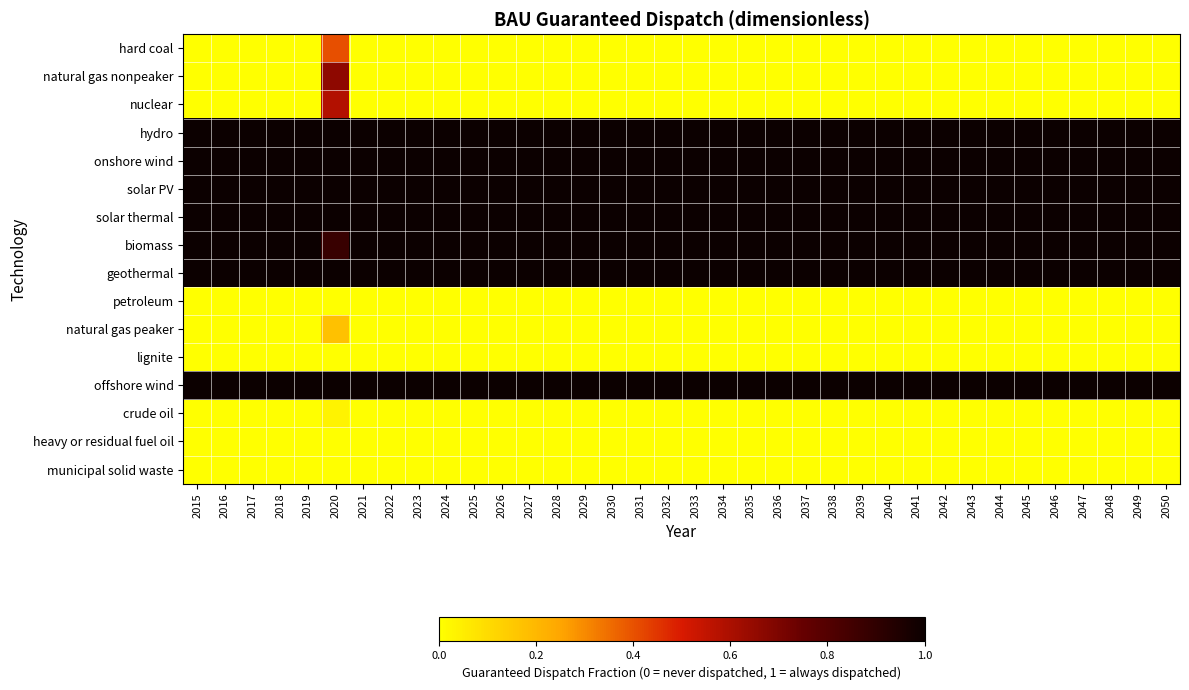

Reading right to left, list all the values displayed in this chart.

hard coal: 2050=0.0	2049=0.0	2048=0.0	2047=0.0	2046=0.0	2045=0.0	2044=0.0	2043=0.0	2042=0.0	2041=0.0	2040=0.0	2039=0.0	2038=0.0	2037=0.0	2036=0.0	2035=0.0	2034=0.0	2033=0.0	2032=0.0	2031=0.0	2030=0.0	2029=0.0	2028=0.0	2027=0.0	2026=0.0	2025=0.0	2024=0.0	2023=0.0	2022=0.0	2021=0.0	2020=0.4	2019=0.0	2018=0.0	2017=0.0	2016=0.0	2015=0.0
natural gas nonpeaker: 2050=0.0	2049=0.0	2048=0.0	2047=0.0	2046=0.0	2045=0.0	2044=0.0	2043=0.0	2042=0.0	2041=0.0	2040=0.0	2039=0.0	2038=0.0	2037=0.0	2036=0.0	2035=0.0	2034=0.0	2033=0.0	2032=0.0	2031=0.0	2030=0.0	2029=0.0	2028=0.0	2027=0.0	2026=0.0	2025=0.0	2024=0.0	2023=0.0	2022=0.0	2021=0.0	2020=0.7	2019=0.0	2018=0.0	2017=0.0	2016=0.0	2015=0.0
nuclear: 2050=0.0	2049=0.0	2048=0.0	2047=0.0	2046=0.0	2045=0.0	2044=0.0	2043=0.0	2042=0.0	2041=0.0	2040=0.0	2039=0.0	2038=0.0	2037=0.0	2036=0.0	2035=0.0	2034=0.0	2033=0.0	2032=0.0	2031=0.0	2030=0.0	2029=0.0	2028=0.0	2027=0.0	2026=0.0	2025=0.0	2024=0.0	2023=0.0	2022=0.0	2021=0.0	2020=0.6	2019=0.0	2018=0.0	2017=0.0	2016=0.0	2015=0.0
hydro: 2050=1.0	2049=1.0	2048=1.0	2047=1.0	2046=1.0	2045=1.0	2044=1.0	2043=1.0	2042=1.0	2041=1.0	2040=1.0	2039=1.0	2038=1.0	2037=1.0	2036=1.0	2035=1.0	2034=1.0	2033=1.0	2032=1.0	2031=1.0	2030=1.0	2029=1.0	2028=1.0	2027=1.0	2026=1.0	2025=1.0	2024=1.0	2023=1.0	2022=1.0	2021=1.0	2020=1.0	2019=1.0	2018=1.0	2017=1.0	2016=1.0	2015=1.0
onshore wind: 2050=1.0	2049=1.0	2048=1.0	2047=1.0	2046=1.0	2045=1.0	2044=1.0	2043=1.0	2042=1.0	2041=1.0	2040=1.0	2039=1.0	2038=1.0	2037=1.0	2036=1.0	2035=1.0	2034=1.0	2033=1.0	2032=1.0	2031=1.0	2030=1.0	2029=1.0	2028=1.0	2027=1.0	2026=1.0	2025=1.0	2024=1.0	2023=1.0	2022=1.0	2021=1.0	2020=1.0	2019=1.0	2018=1.0	2017=1.0	2016=1.0	2015=1.0
solar PV: 2050=1.0	2049=1.0	2048=1.0	2047=1.0	2046=1.0	2045=1.0	2044=1.0	2043=1.0	2042=1.0	2041=1.0	2040=1.0	2039=1.0	2038=1.0	2037=1.0	2036=1.0	2035=1.0	2034=1.0	2033=1.0	2032=1.0	2031=1.0	2030=1.0	2029=1.0	2028=1.0	2027=1.0	2026=1.0	2025=1.0	2024=1.0	2023=1.0	2022=1.0	2021=1.0	2020=1.0	2019=1.0	2018=1.0	2017=1.0	2016=1.0	2015=1.0
solar thermal: 2050=1.0	2049=1.0	2048=1.0	2047=1.0	2046=1.0	2045=1.0	2044=1.0	2043=1.0	2042=1.0	2041=1.0	2040=1.0	2039=1.0	2038=1.0	2037=1.0	2036=1.0	2035=1.0	2034=1.0	2033=1.0	2032=1.0	2031=1.0	2030=1.0	2029=1.0	2028=1.0	2027=1.0	2026=1.0	2025=1.0	2024=1.0	2023=1.0	2022=1.0	2021=1.0	2020=1.0	2019=1.0	2018=1.0	2017=1.0	2016=1.0	2015=1.0
biomass: 2050=1.0	2049=1.0	2048=1.0	2047=1.0	2046=1.0	2045=1.0	2044=1.0	2043=1.0	2042=1.0	2041=1.0	2040=1.0	2039=1.0	2038=1.0	2037=1.0	2036=1.0	2035=1.0	2034=1.0	2033=1.0	2032=1.0	2031=1.0	2030=1.0	2029=1.0	2028=1.0	2027=1.0	2026=1.0	2025=1.0	2024=1.0	2023=1.0	2022=1.0	2021=1.0	2020=0.9	2019=1.0	2018=1.0	2017=1.0	2016=1.0	2015=1.0
geothermal: 2050=1.0	2049=1.0	2048=1.0	2047=1.0	2046=1.0	2045=1.0	2044=1.0	2043=1.0	2042=1.0	2041=1.0	2040=1.0	2039=1.0	2038=1.0	2037=1.0	2036=1.0	2035=1.0	2034=1.0	2033=1.0	2032=1.0	2031=1.0	2030=1.0	2029=1.0	2028=1.0	2027=1.0	2026=1.0	2025=1.0	2024=1.0	2023=1.0	2022=1.0	2021=1.0	2020=1.0	2019=1.0	2018=1.0	2017=1.0	2016=1.0	2015=1.0
petroleum: 2050=0.0	2049=0.0	2048=0.0	2047=0.0	2046=0.0	2045=0.0	2044=0.0	2043=0.0	2042=0.0	2041=0.0	2040=0.0	2039=0.0	2038=0.0	2037=0.0	2036=0.0	2035=0.0	2034=0.0	2033=0.0	2032=0.0	2031=0.0	2030=0.0	2029=0.0	2028=0.0	2027=0.0	2026=0.0	2025=0.0	2024=0.0	2023=0.0	2022=0.0	2021=0.0	2020=0.0	2019=0.0	2018=0.0	2017=0.0	2016=0.0	2015=0.0
natural gas peaker: 2050=0.0	2049=0.0	2048=0.0	2047=0.0	2046=0.0	2045=0.0	2044=0.0	2043=0.0	2042=0.0	2041=0.0	2040=0.0	2039=0.0	2038=0.0	2037=0.0	2036=0.0	2035=0.0	2034=0.0	2033=0.0	2032=0.0	2031=0.0	2030=0.0	2029=0.0	2028=0.0	2027=0.0	2026=0.0	2025=0.0	2024=0.0	2023=0.0	2022=0.0	2021=0.0	2020=0.2	2019=0.0	2018=0.0	2017=0.0	2016=0.0	2015=0.0
lignite: 2050=0.0	2049=0.0	2048=0.0	2047=0.0	2046=0.0	2045=0.0	2044=0.0	2043=0.0	2042=0.0	2041=0.0	2040=0.0	2039=0.0	2038=0.0	2037=0.0	2036=0.0	2035=0.0	2034=0.0	2033=0.0	2032=0.0	2031=0.0	2030=0.0	2029=0.0	2028=0.0	2027=0.0	2026=0.0	2025=0.0	2024=0.0	2023=0.0	2022=0.0	2021=0.0	2020=0.0	2019=0.0	2018=0.0	2017=0.0	2016=0.0	2015=0.0
offshore wind: 2050=1.0	2049=1.0	2048=1.0	2047=1.0	2046=1.0	2045=1.0	2044=1.0	2043=1.0	2042=1.0	2041=1.0	2040=1.0	2039=1.0	2038=1.0	2037=1.0	2036=1.0	2035=1.0	2034=1.0	2033=1.0	2032=1.0	2031=1.0	2030=1.0	2029=1.0	2028=1.0	2027=1.0	2026=1.0	2025=1.0	2024=1.0	2023=1.0	2022=1.0	2021=1.0	2020=1.0	2019=1.0	2018=1.0	2017=1.0	2016=1.0	2015=1.0
crude oil: 2050=0.0	2049=0.0	2048=0.0	2047=0.0	2046=0.0	2045=0.0	2044=0.0	2043=0.0	2042=0.0	2041=0.0	2040=0.0	2039=0.0	2038=0.0	2037=0.0	2036=0.0	2035=0.0	2034=0.0	2033=0.0	2032=0.0	2031=0.0	2030=0.0	2029=0.0	2028=0.0	2027=0.0	2026=0.0	2025=0.0	2024=0.0	2023=0.0	2022=0.0	2021=0.0	2020=0.0	2019=0.0	2018=0.0	2017=0.0	2016=0.0	2015=0.0
heavy or residual fuel oil: 2050=0.0	2049=0.0	2048=0.0	2047=0.0	2046=0.0	2045=0.0	2044=0.0	2043=0.0	2042=0.0	2041=0.0	2040=0.0	2039=0.0	2038=0.0	2037=0.0	2036=0.0	2035=0.0	2034=0.0	2033=0.0	2032=0.0	2031=0.0	2030=0.0	2029=0.0	2028=0.0	2027=0.0	2026=0.0	2025=0.0	2024=0.0	2023=0.0	2022=0.0	2021=0.0	2020=0.0	2019=0.0	2018=0.0	2017=0.0	2016=0.0	2015=0.0
municipal solid waste: 2050=0.0	2049=0.0	2048=0.0	2047=0.0	2046=0.0	2045=0.0	2044=0.0	2043=0.0	2042=0.0	2041=0.0	2040=0.0	2039=0.0	2038=0.0	2037=0.0	2036=0.0	2035=0.0	2034=0.0	2033=0.0	2032=0.0	2031=0.0	2030=0.0	2029=0.0	2028=0.0	2027=0.0	2026=0.0	2025=0.0	2024=0.0	2023=0.0	2022=0.0	2021=0.0	2020=0.0	2019=0.0	2018=0.0	2017=0.0	2016=0.0	2015=0.0